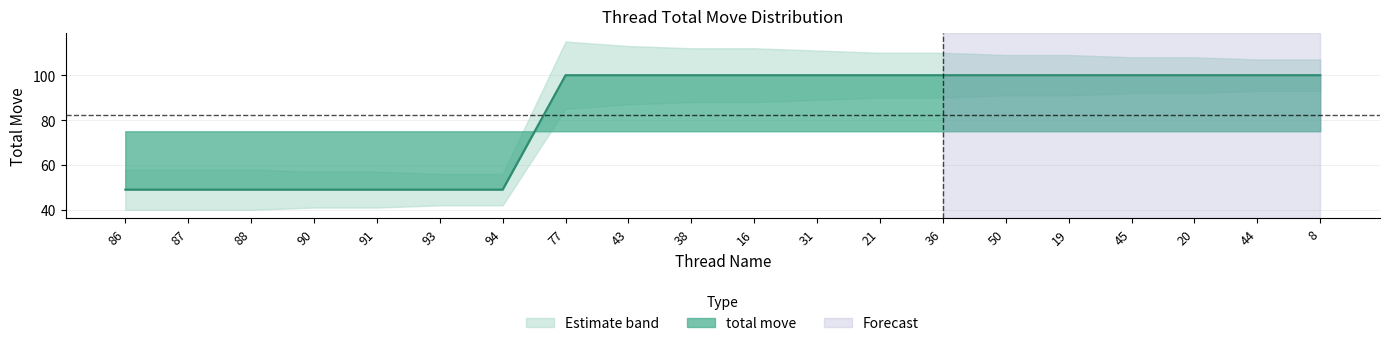

What is the sum of all upper_band values?

1831